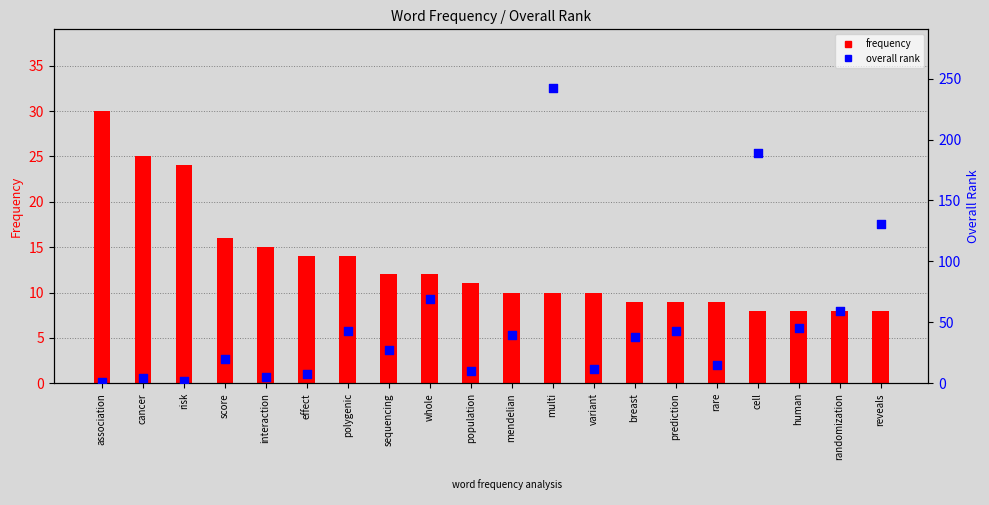

Which series has the largest total across all categories?

overall rank